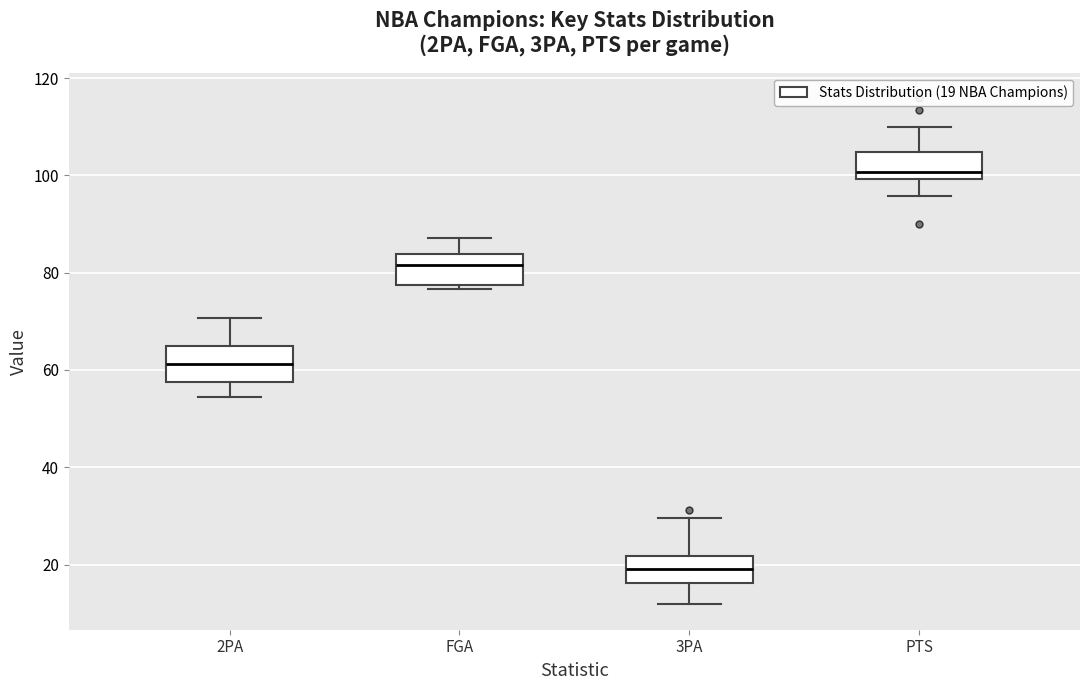

Which box has the lowest median line?

3PA